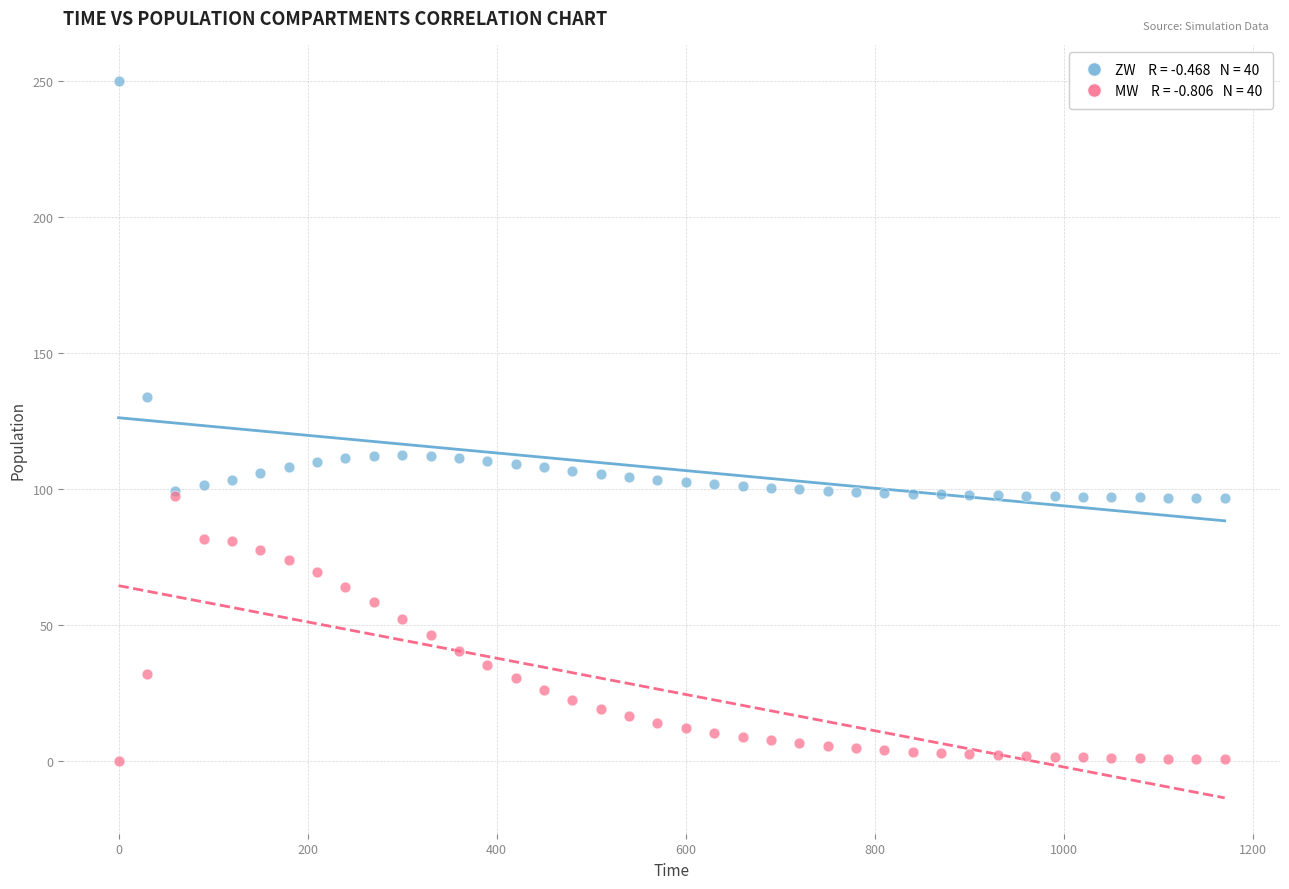

Across all series, what Y value is closest to 125?

133.8